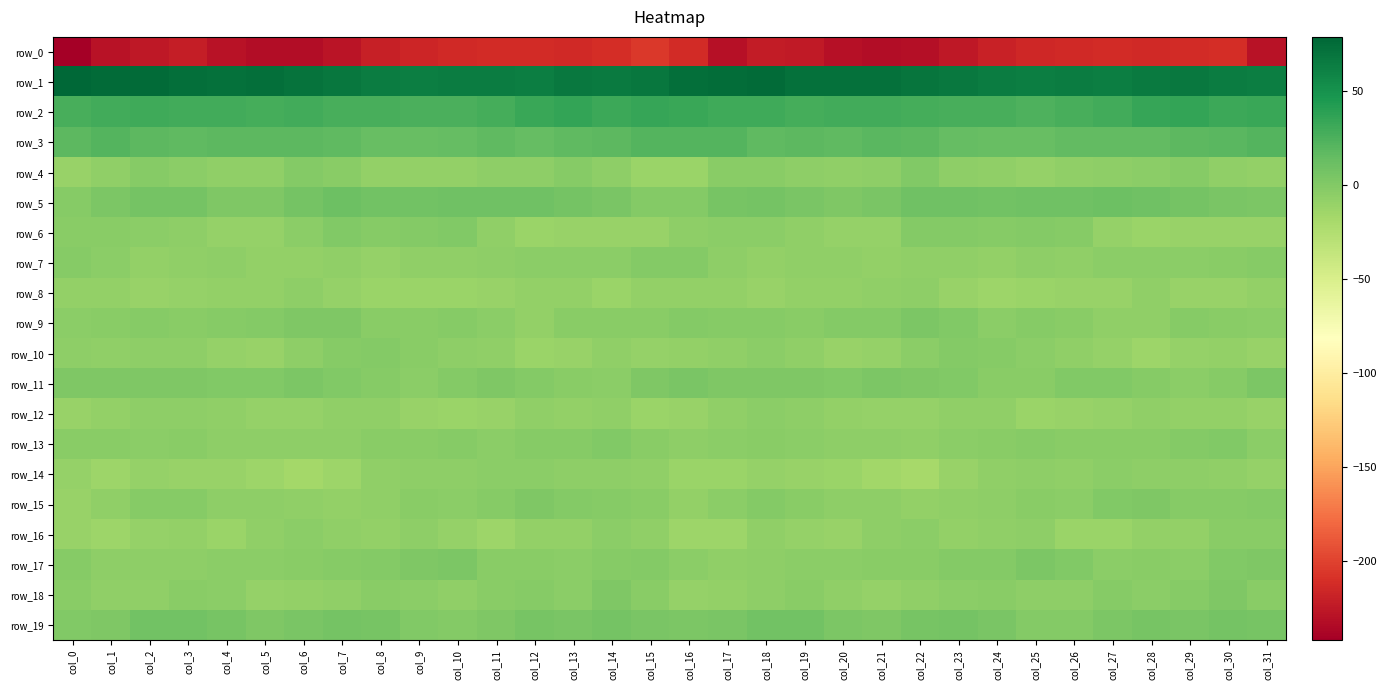

What is the maximum value for row_1?

78.7